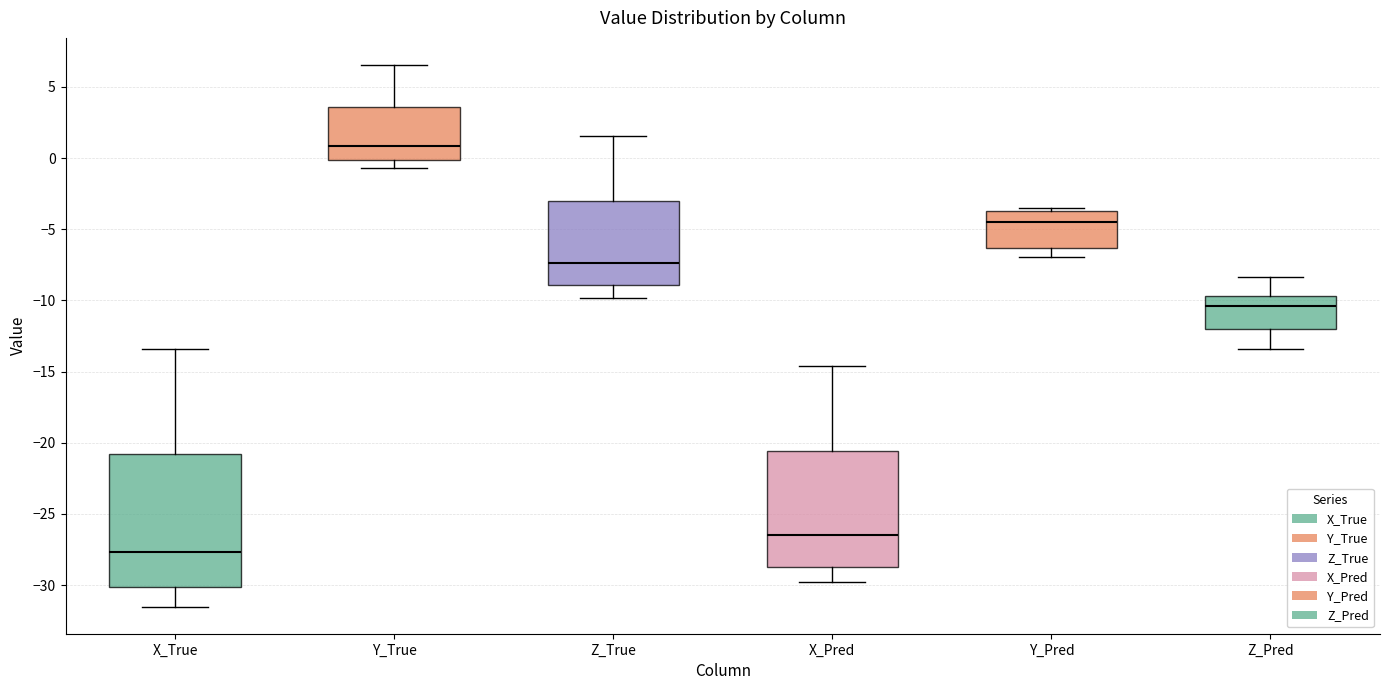

Reading left to right, read every box against the y-axis: the position of its median line, the range the box covers, and the ends of its whiskers. The values are not printed on the chart, so give them approximately, as read against the axis.

X_True: median -27.5, box -30.0 to -21.0, whiskers -31.5 to -13.5
Y_True: median 1.0, box 0.0 to 3.5, whiskers -0.5 to 6.5
Z_True: median -7.5, box -9.0 to -3.0, whiskers -10.0 to 1.5
X_Pred: median -26.5, box -29.0 to -20.5, whiskers -29.5 to -14.5
Y_Pred: median -4.5, box -6.5 to -3.5, whiskers -7.0 to -3.5 (just above the box's upper edge)
Z_Pred: median -10.5, box -12.0 to -9.5, whiskers -13.5 to -8.5